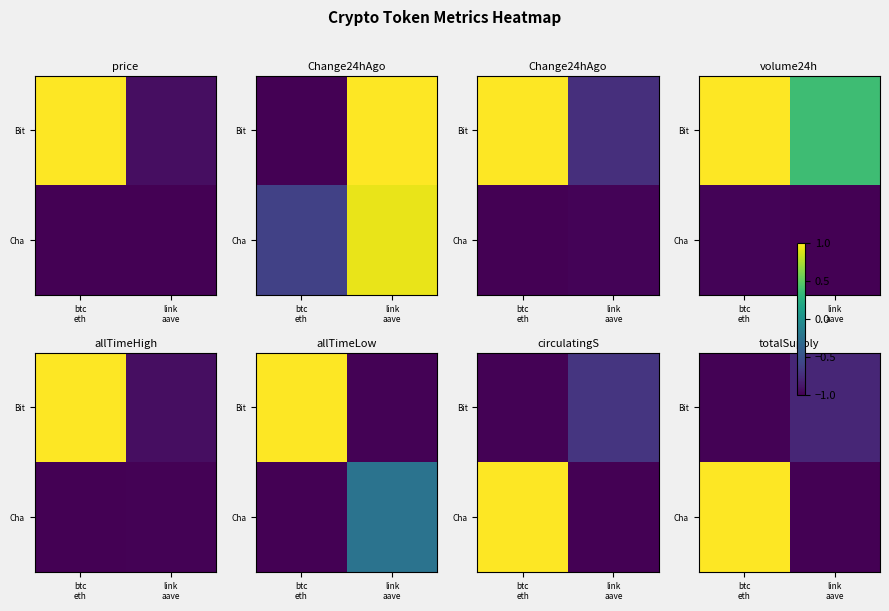

The value of Cha at btc eth is 1.0. True or false?

True